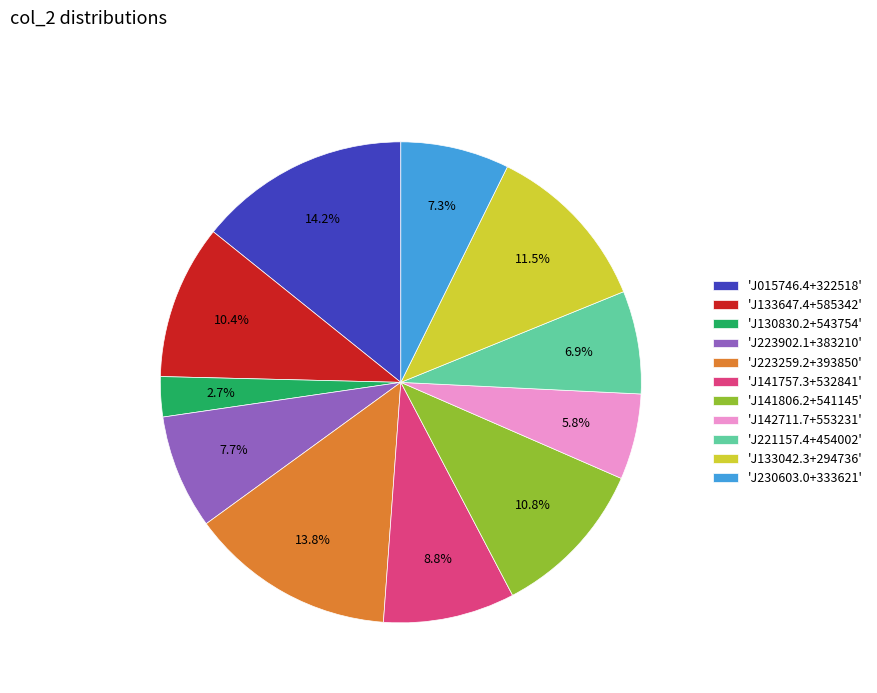

Do 'J133647.4+585342' and 'J223259.2+393850' together represent more than half of the pie?

No